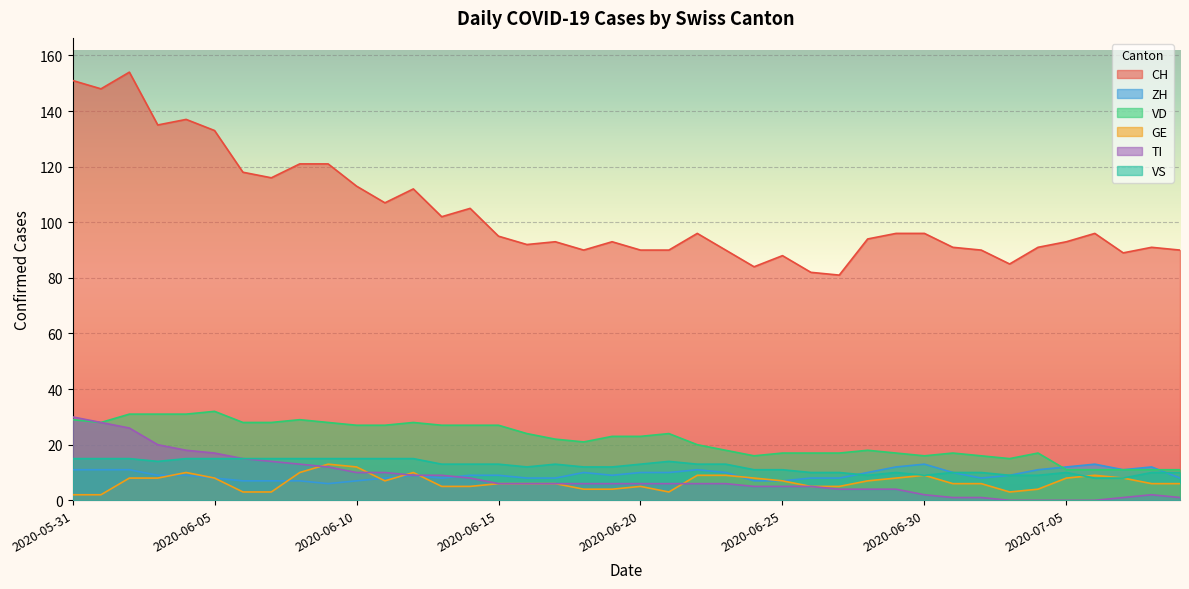

At which category is the sum across all series the highest?

2020-06-02